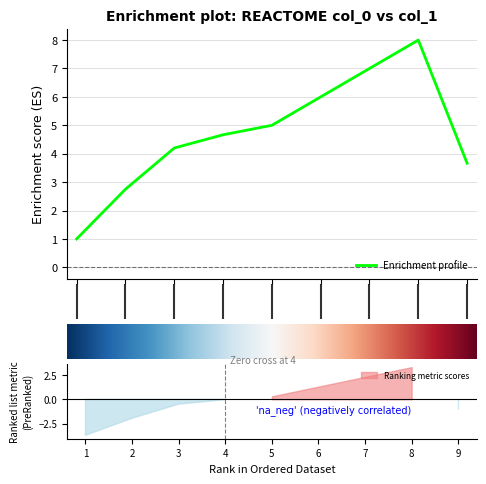

At which label does the data first exceed 6?

6